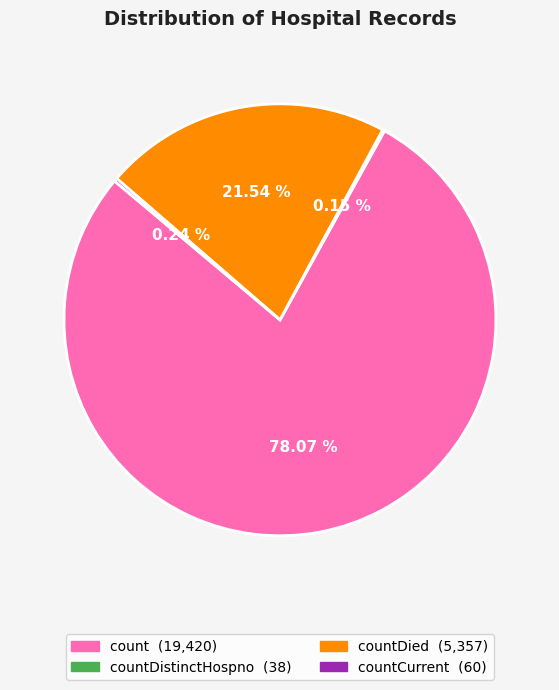

Is there any slice that represents more than half of the pie?

Yes